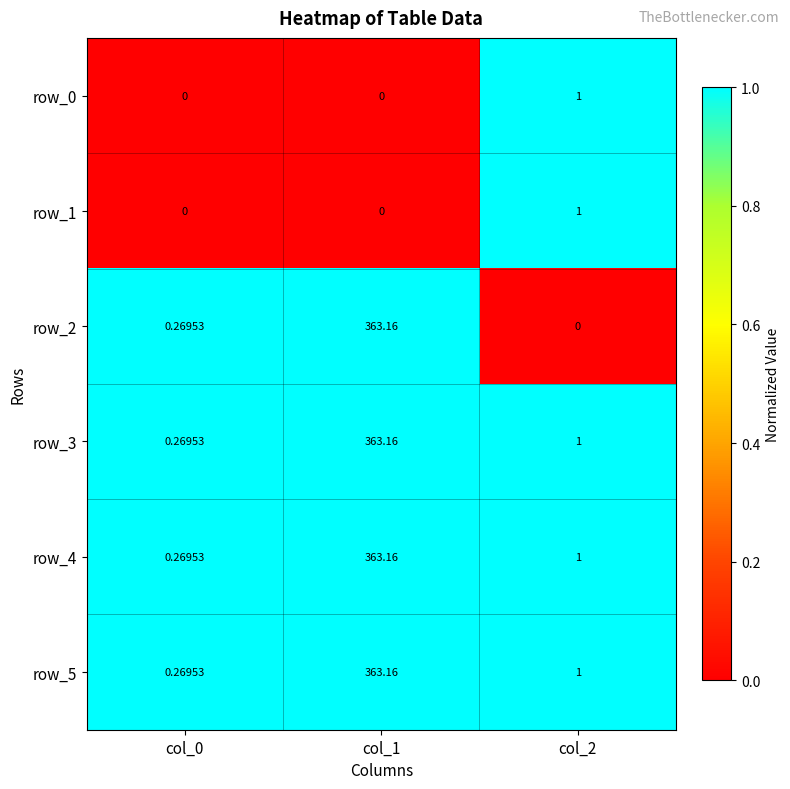

Is the value of row_5 at col_1 greater than the value of row_3 at col_2?

Yes